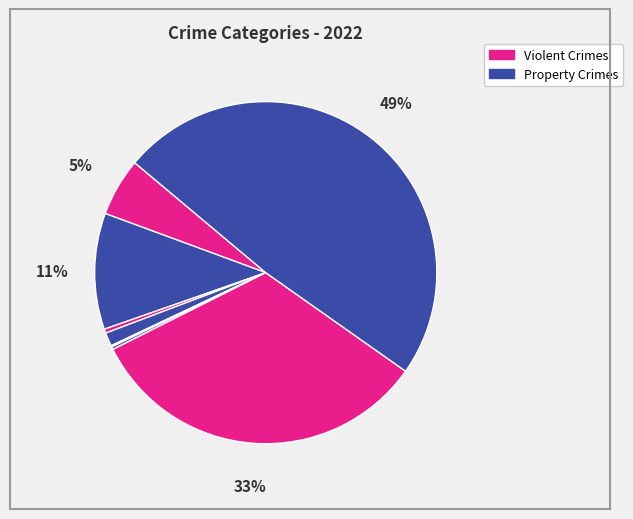

To the nearest percent, what is the difference between the largest and smallest slice percentages?

49%